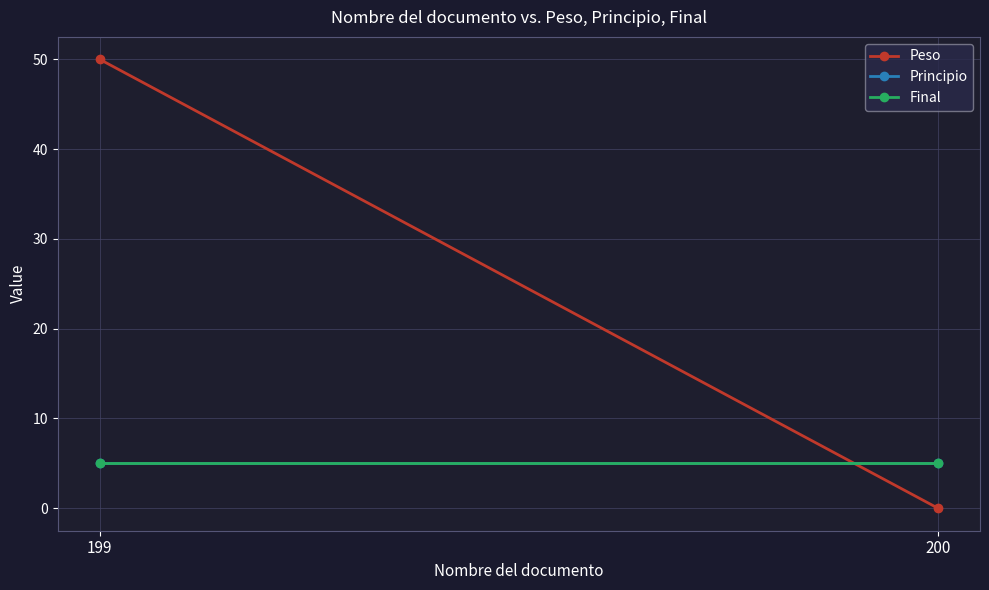

What is the total value across all series at 200?

10